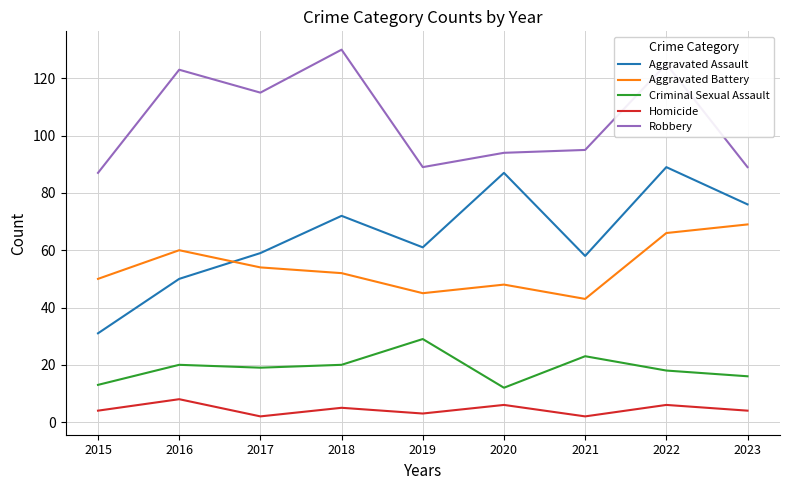

Does the chart have visible grid lines?

Yes